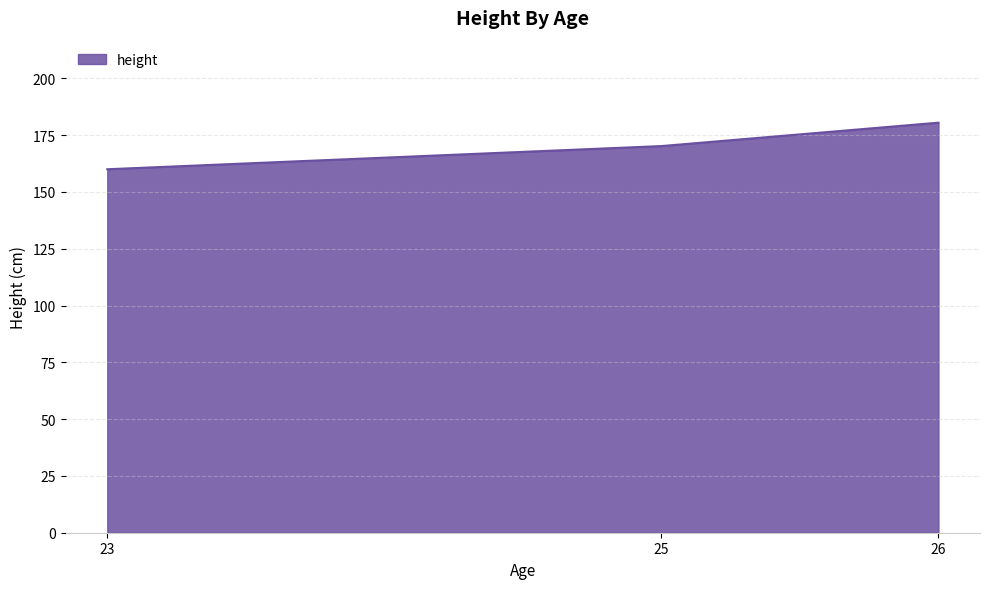

The value at 23 is 243.7. True or false?

False